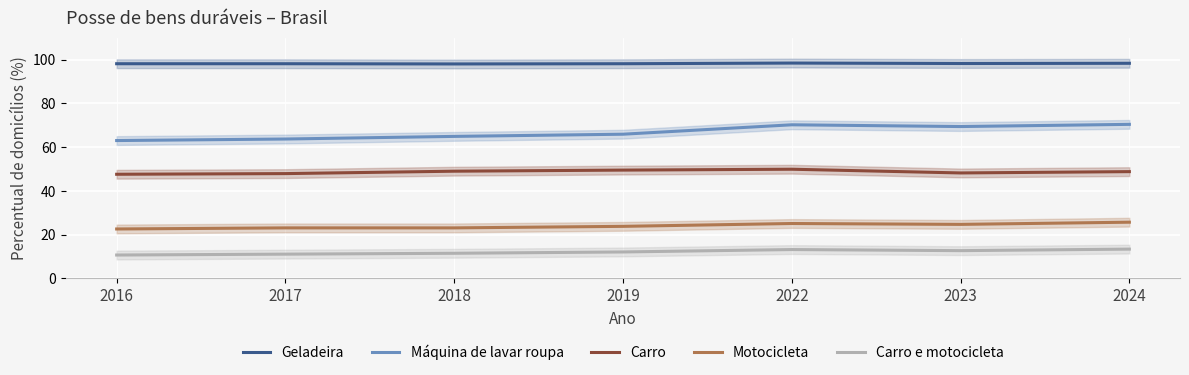

True or false: Carro has a value of 85.0 at 2017.

False